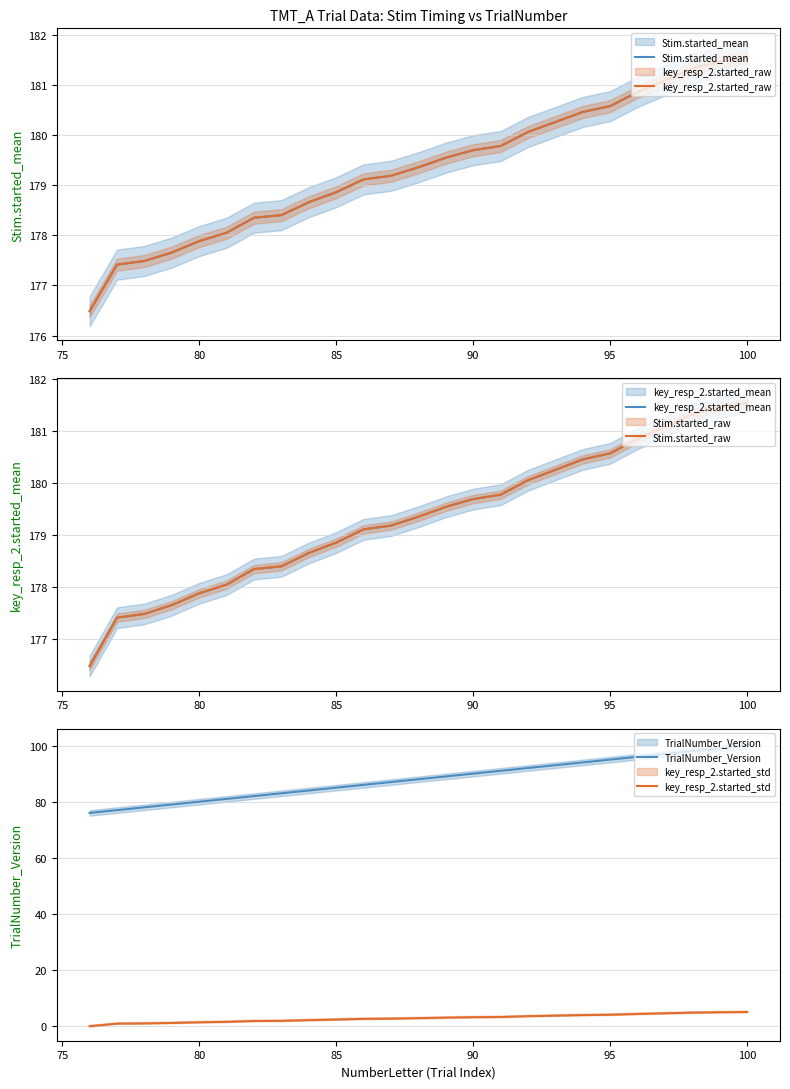

Reading left to right, list all the values displayed in this chart.

Stim.started_mean: 176.5	177.4	177.5	177.7	177.9	178.1	178.3	178.4	178.7	178.9	179.1	179.2	179.4	179.5	179.7	179.8	180.1	180.3	180.5	180.6	180.9	181.1	181.3	181.5	181.5
key_resp_2.started_raw: 176.5	177.4	177.5	177.7	177.9	178.1	178.3	178.4	178.7	178.9	179.1	179.2	179.4	179.5	179.7	179.8	180.1	180.3	180.5	180.6	180.9	181.1	181.3	181.5	181.5
key_resp_2.started_mean: 176.5	177.4	177.5	177.7	177.9	178.1	178.3	178.4	178.7	178.9	179.1	179.2	179.4	179.5	179.7	179.8	180.1	180.3	180.5	180.6	180.9	181.1	181.3	181.5	181.5
Stim.started_raw: 176.5	177.4	177.5	177.7	177.9	178.1	178.3	178.4	178.7	178.9	179.1	179.2	179.4	179.5	179.7	179.8	180.1	180.3	180.5	180.6	180.9	181.1	181.3	181.5	181.5
TrialNumber_Version: 76.0	77.0	78.0	79.0	80.0	81.0	82.0	83.0	84.0	85.0	86.0	87.0	88.0	89.0	90.0	91.0	92.0	93.0	94.0	95.0	96.0	97.0	98.0	99.0	100.0
key_resp_2.started_std: 0.0	0.9	1.0	1.2	1.4	1.6	1.9	1.9	2.2	2.4	2.6	2.7	2.9	3.1	3.2	3.3	3.6	3.8	4.0	4.1	4.4	4.6	4.8	5.0	5.1